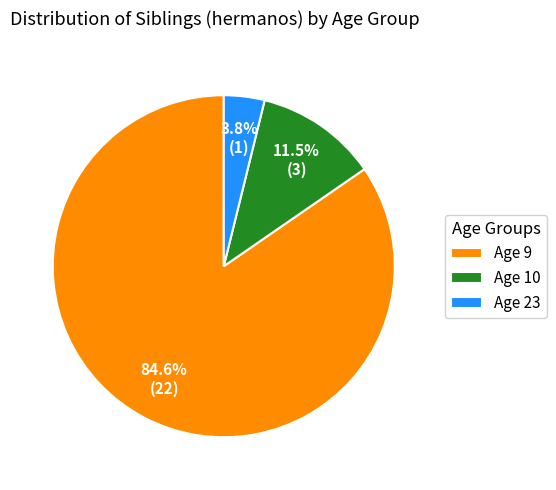

Combined, what portion of the pie is Age 23 and Age 9?

88.5%